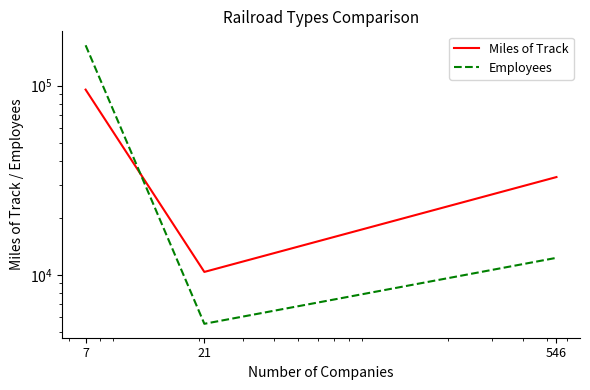

List the series in order of their overall mean, lowest first.

Miles of Track, Employees